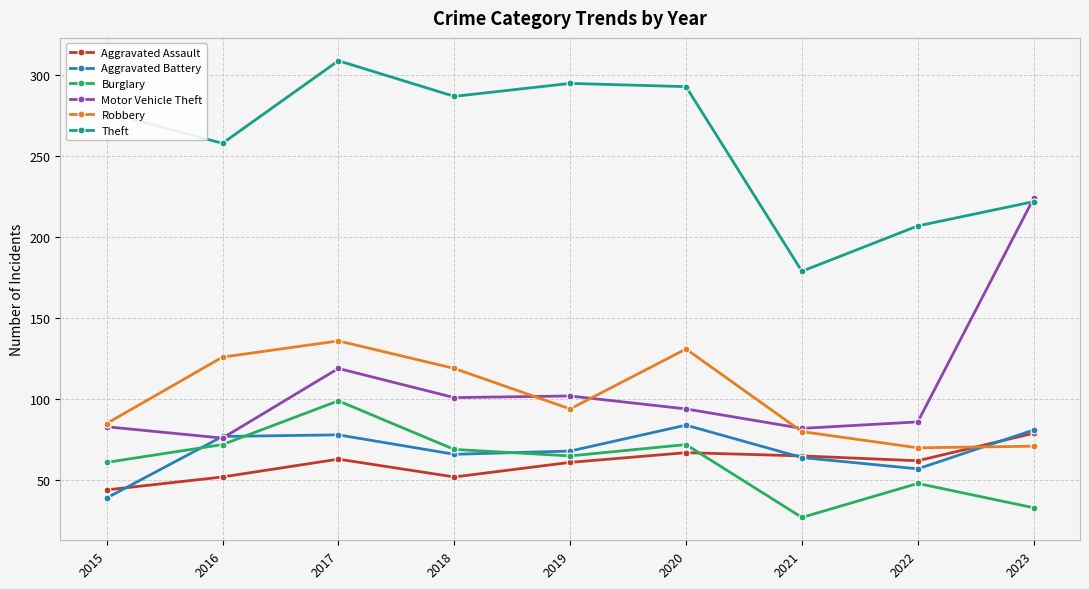

Is the value of Theft at 2022 greater than the value of Robbery at 2018?

Yes